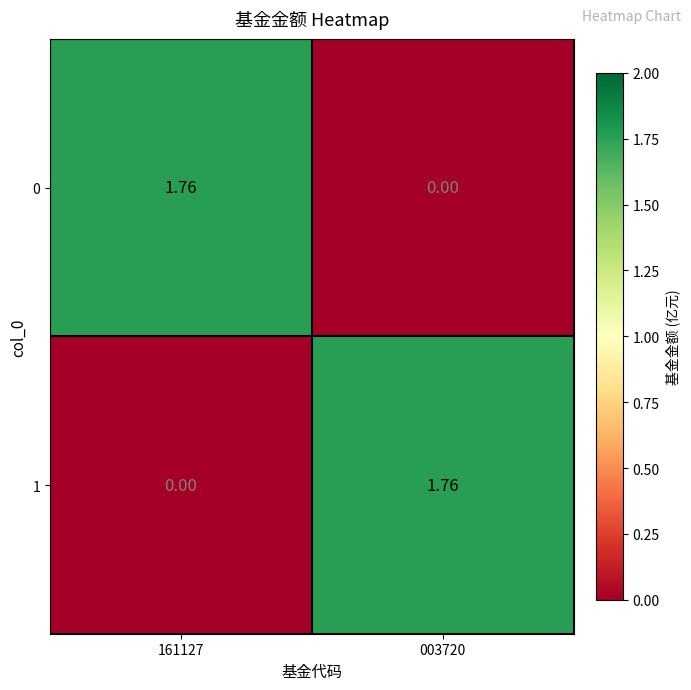

How many values in the 1 series are below 1?

1